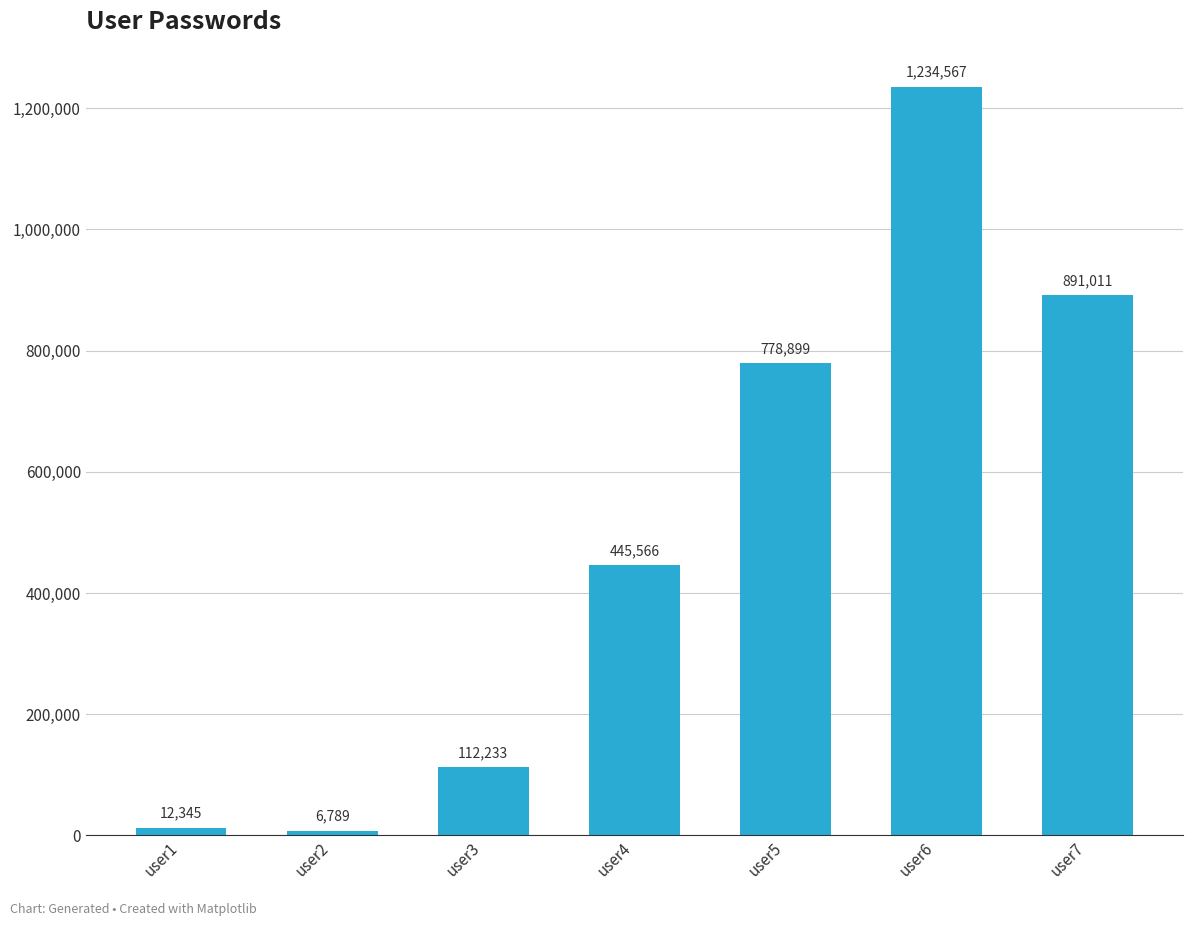

What is the difference between the maximum and minimum values?

1227778